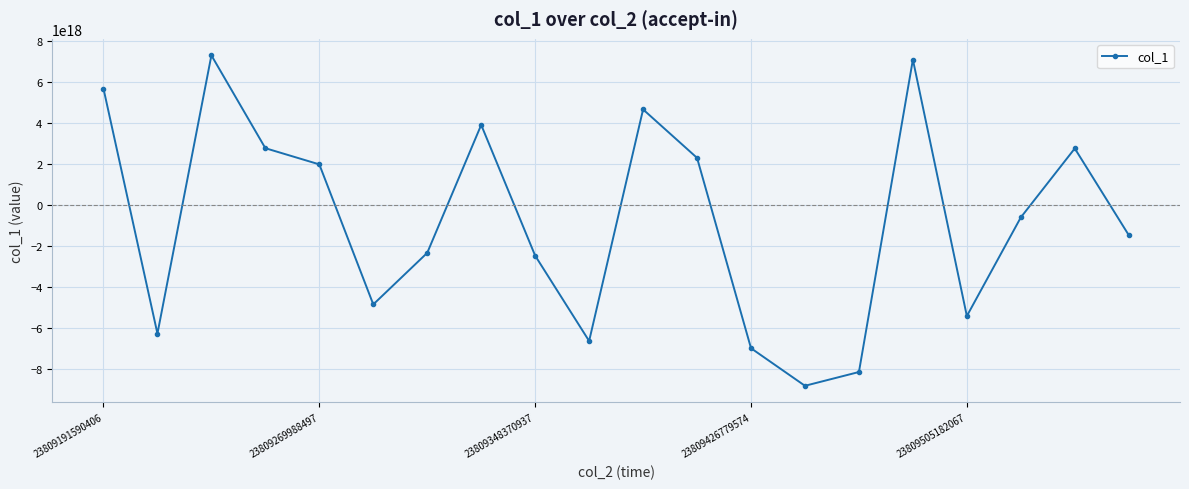

How many interior local valleys (lower than both neighbors) does the data have?

5